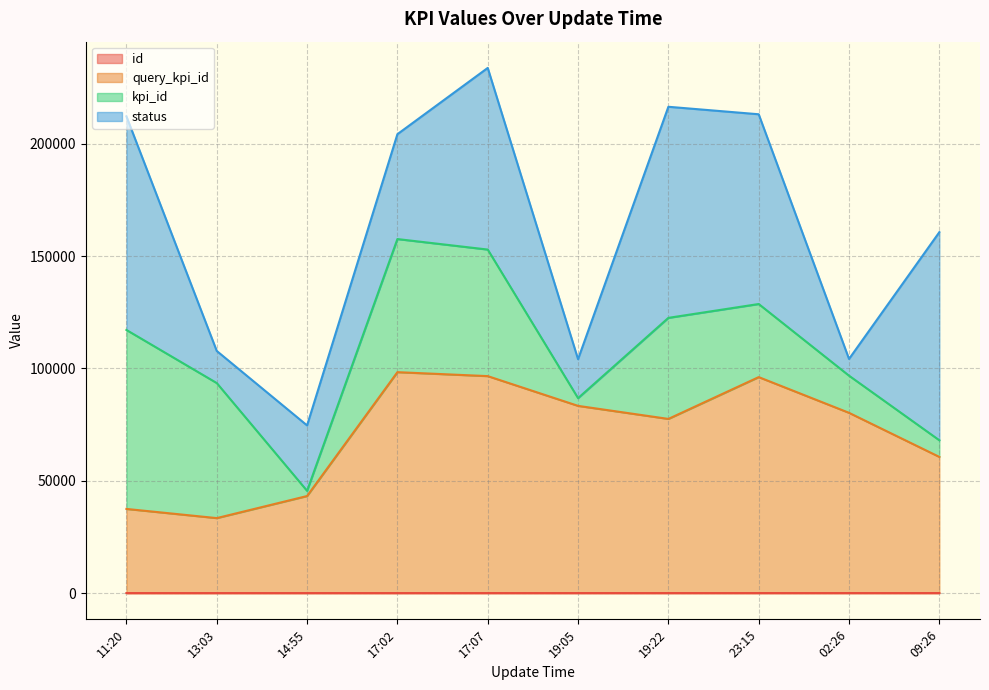

The query_kpi_id series shows 135976 at 23:15. True or false?

False